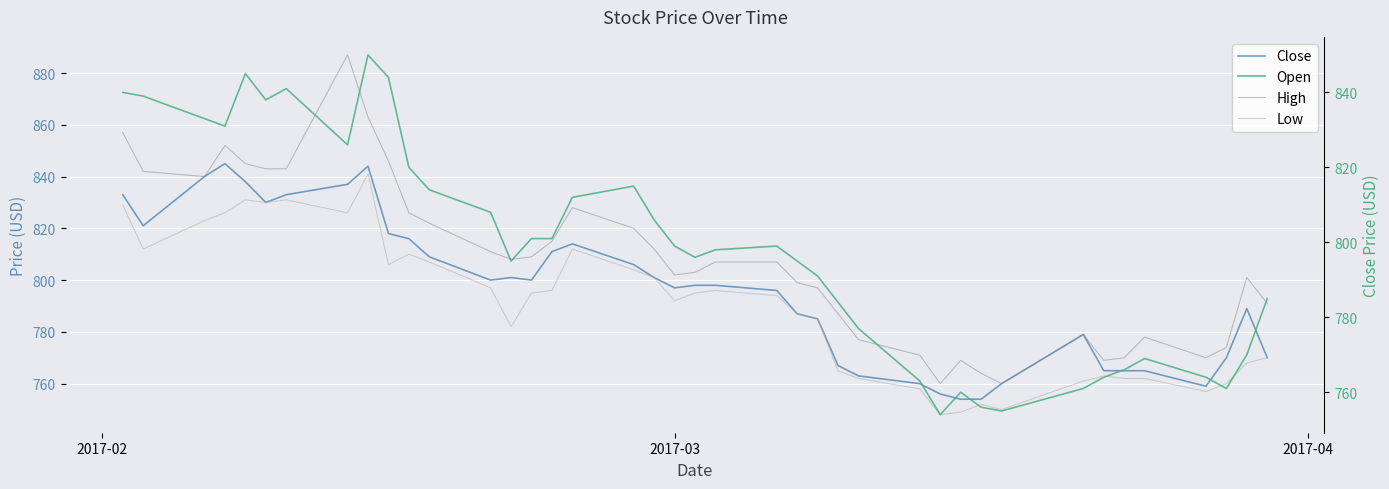

What is the average value of the Low series?

790